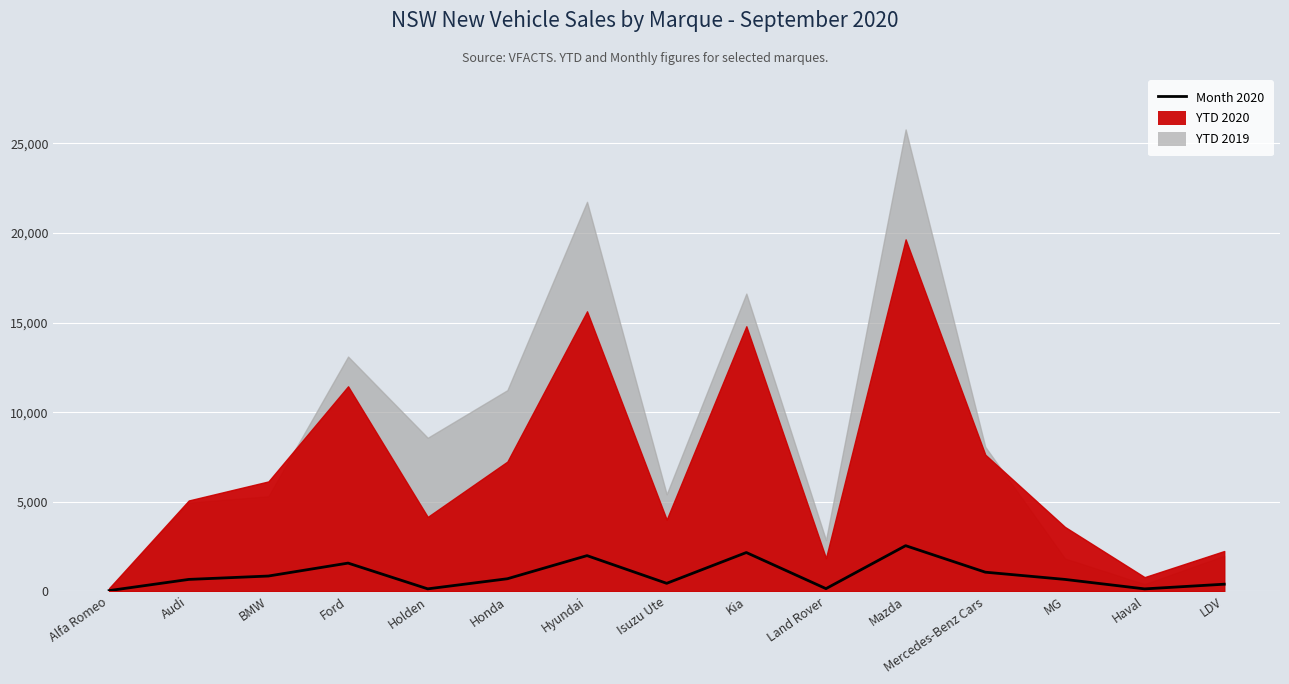

At which label is the value closest to 1293?

Mercedes-Benz Cars